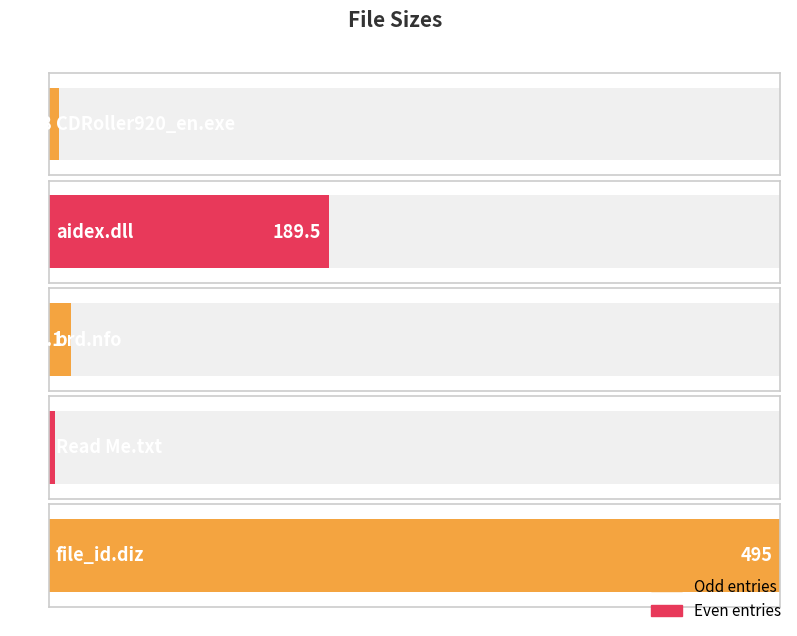

Rank the categories by value from lowest to highest.

Read Me.txt (K), Setup/CDRoller920_en.exe (M), brd.nfo (K), Crack/aidex.dll (K), file_id.diz (B)